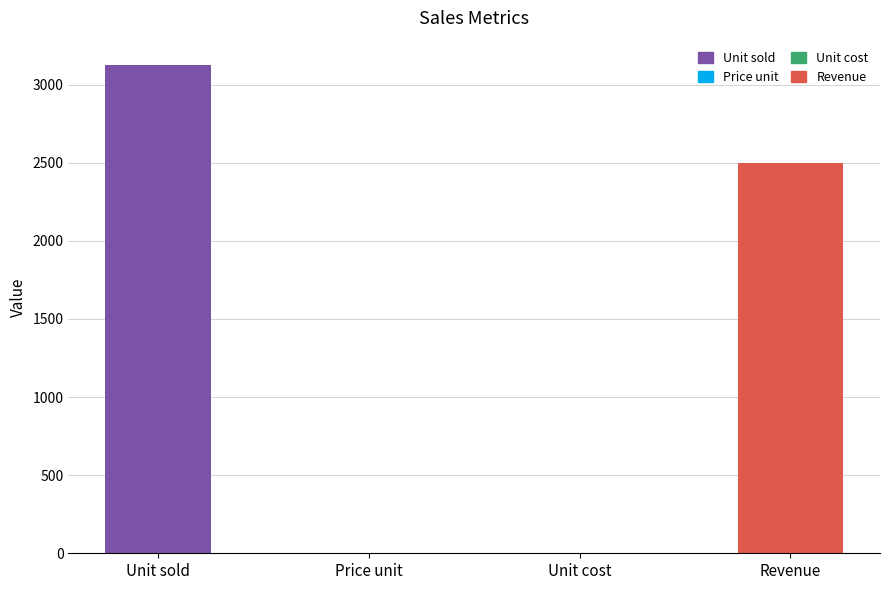

Which has a higher value, Unit cost or Revenue?

Revenue